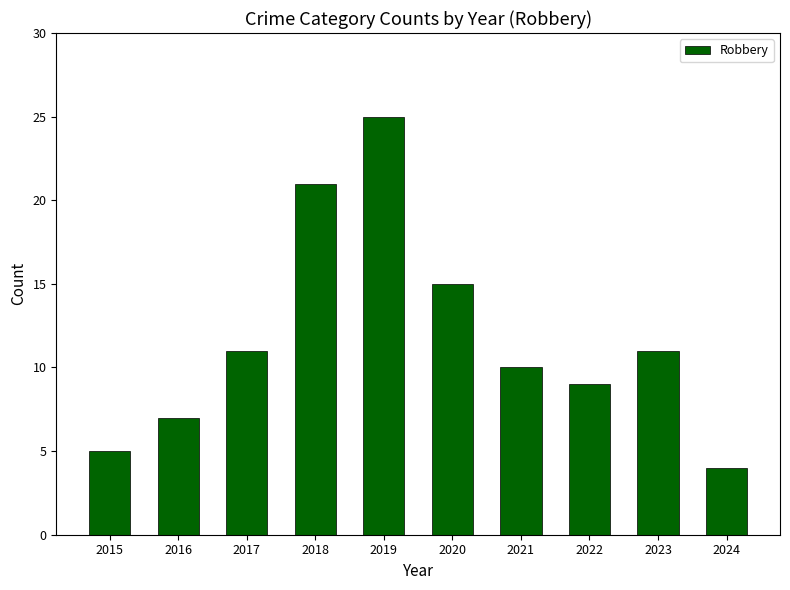

The chart shows a value of 4 at 2024. True or false?

True